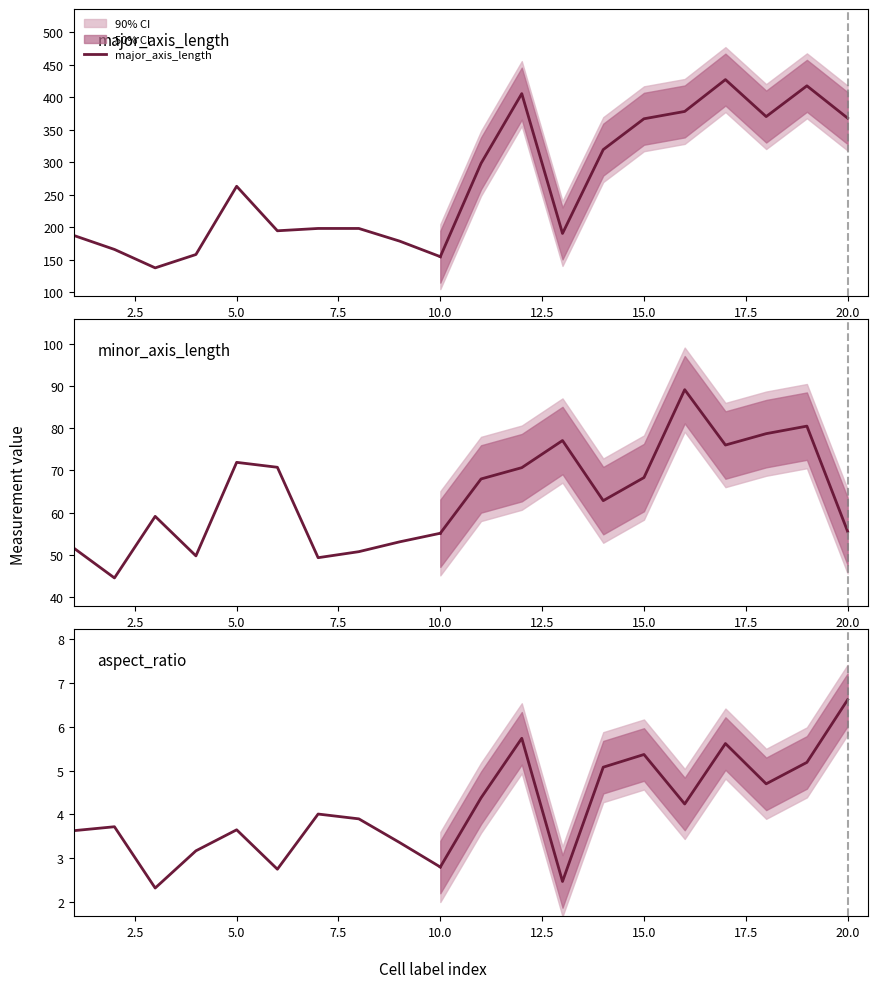

True or false: major_axis_length has more than 1 interior local peaks.

True